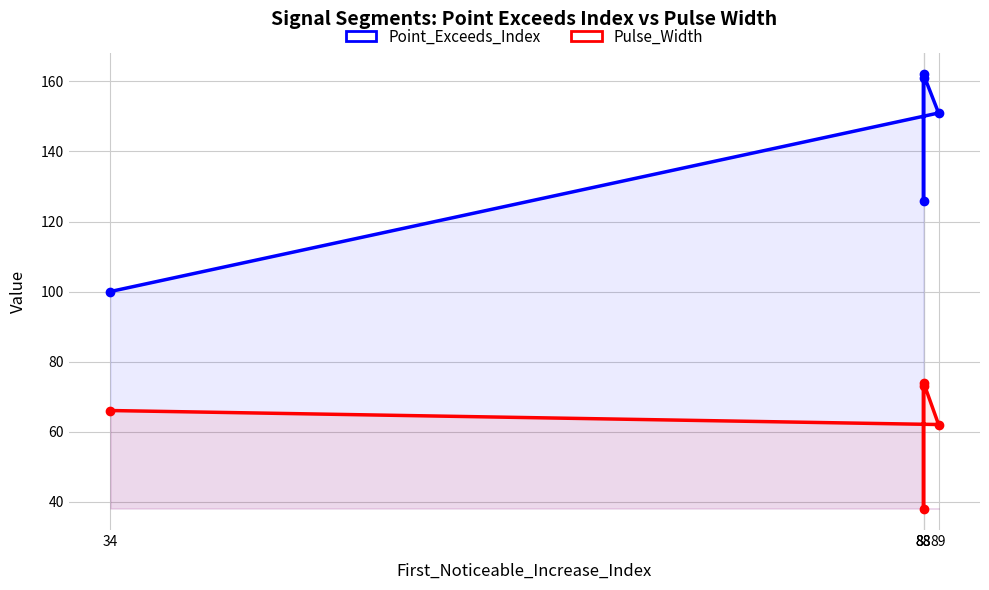

How many interior local valleys does the Point_Exceeds_Index series have?

1